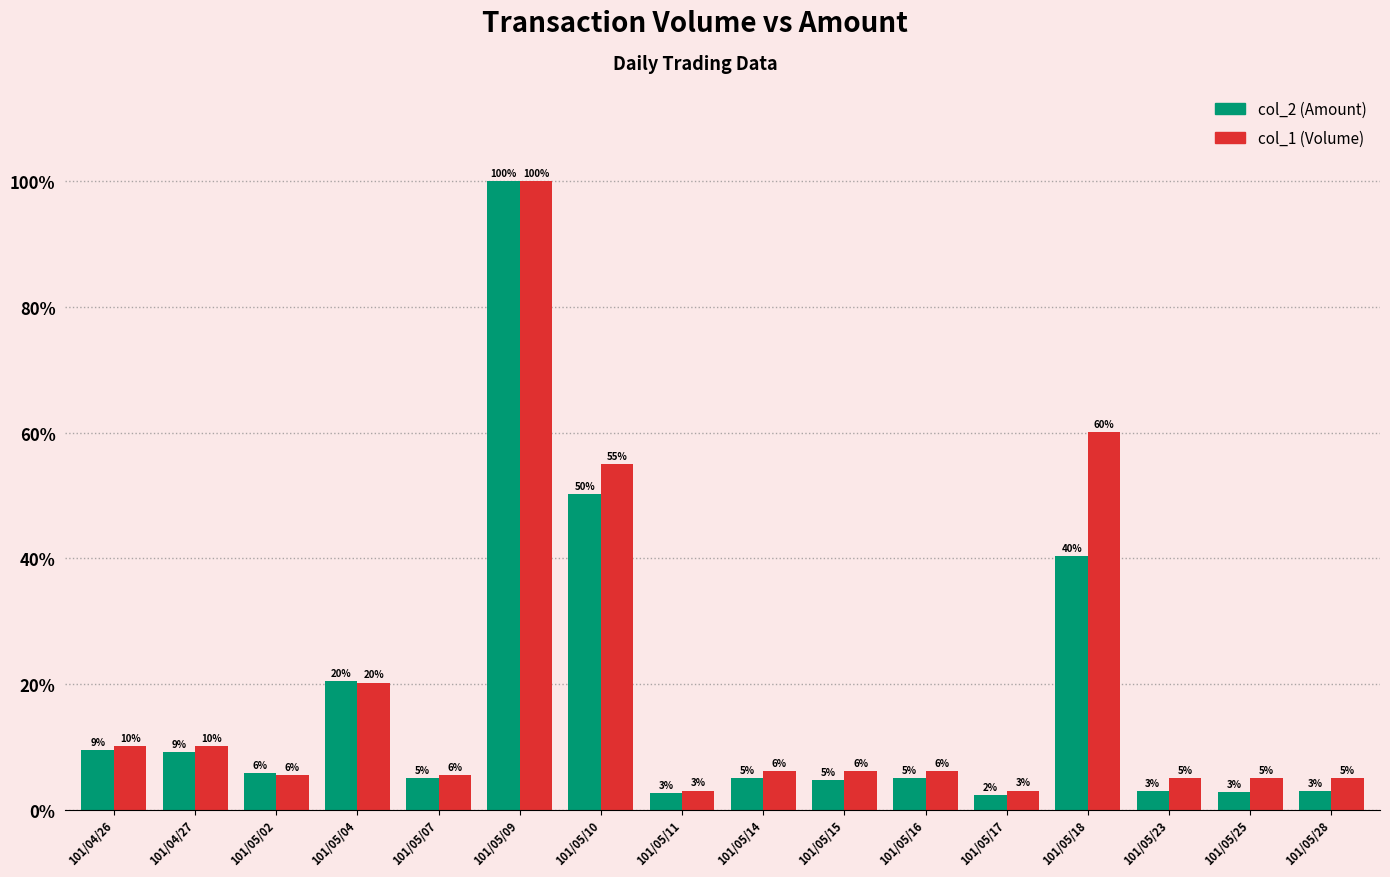

What value does the col_2 (Amount) series have at 101/04/26?

9.4